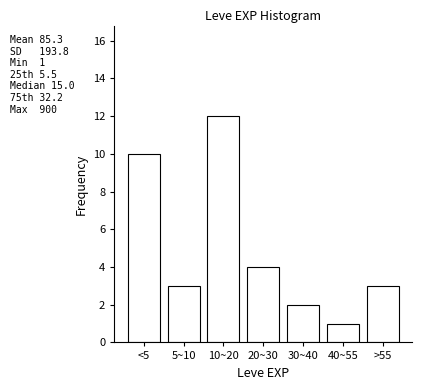

Reading right to left, list all the values displayed in this chart.

3	1	2	4	12	3	10